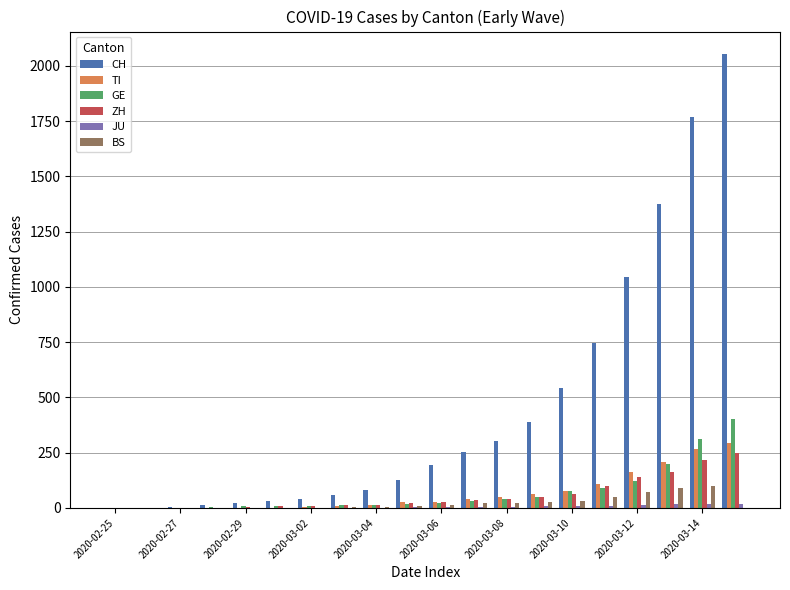

What is the sum of all ZH values?

1164